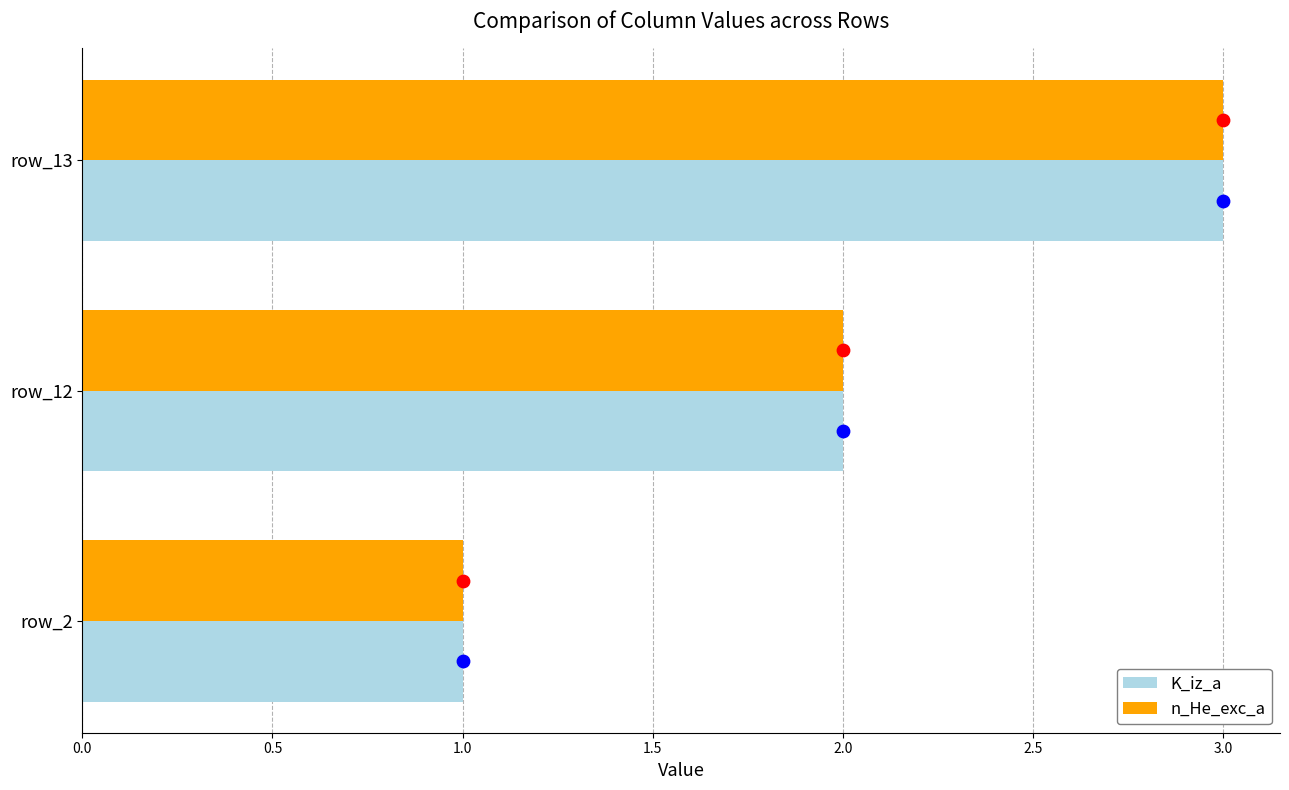

What is the total value across all series at 1.0?

6